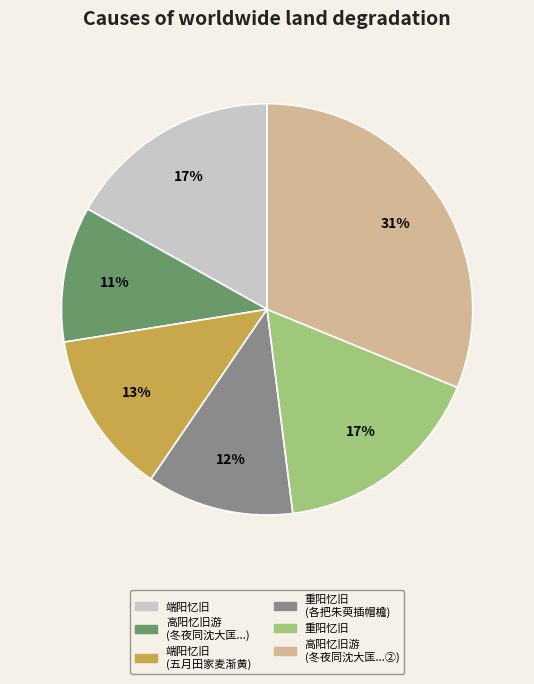

To the nearest percent, what is the average slice percentage?

17%